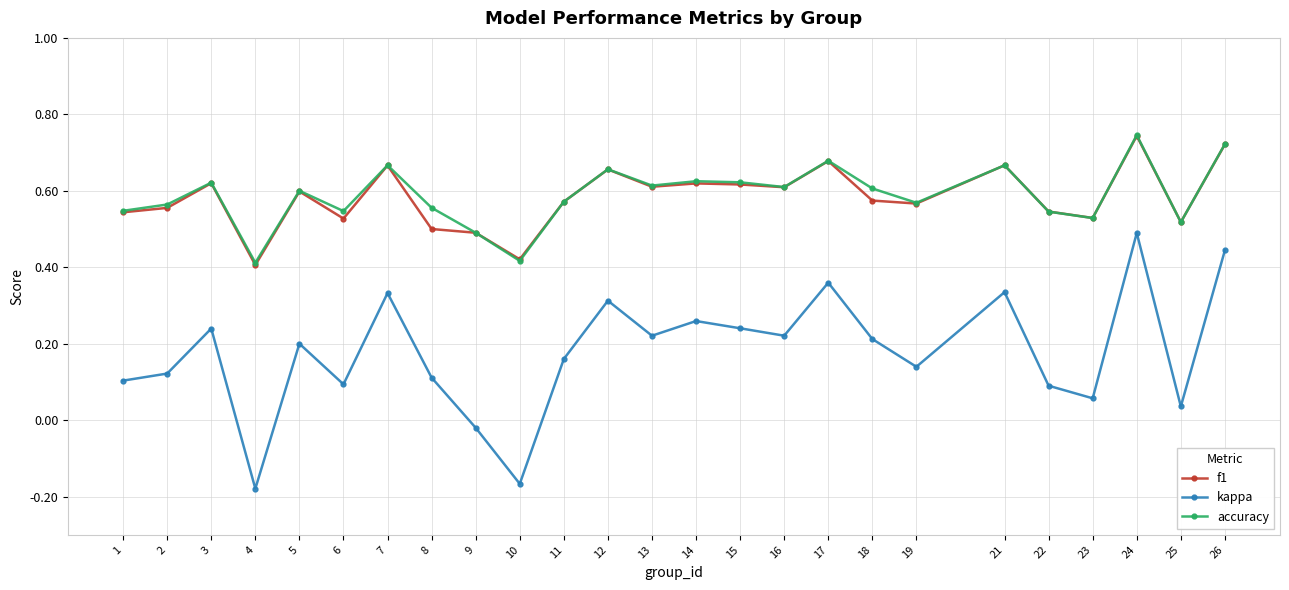

True or false: f1 and kappa intersect in this chart.

False